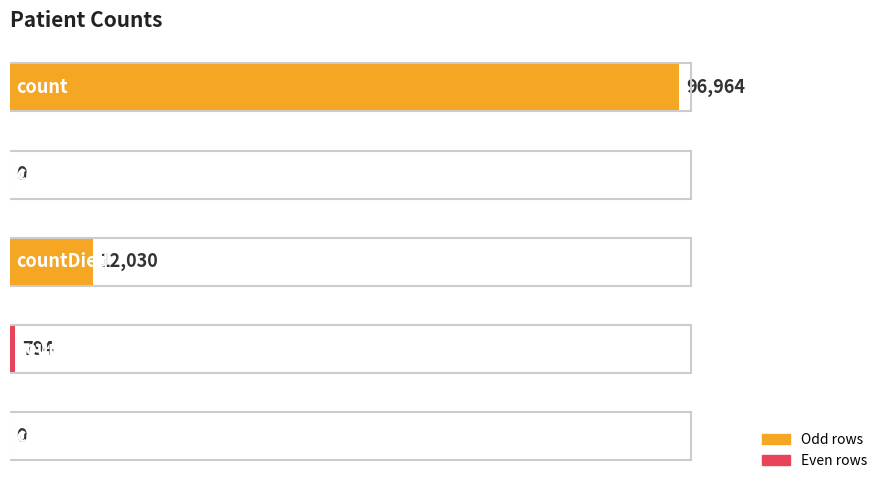

What is the ratio of the value at countDied to the value at countCurrent?

15.2